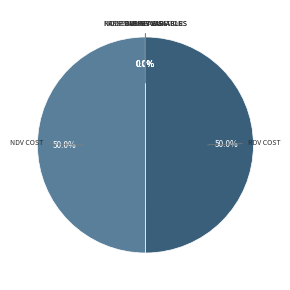

Which category has the biggest portion of the pie?

node_dummy_variable_cost